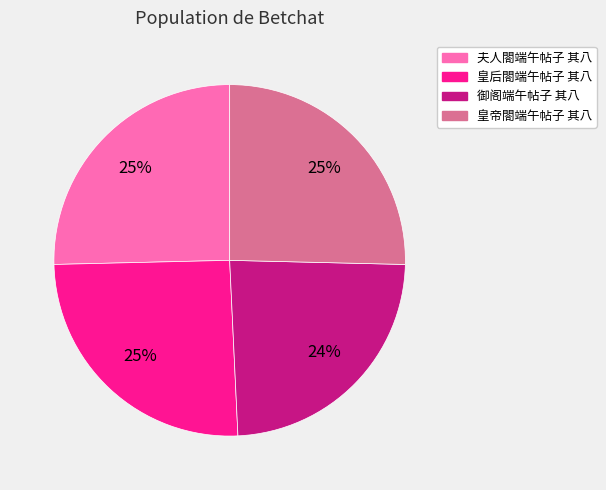

Is the sum of 御阁端午帖子 其八 and 皇后閤端午帖子 其八 greater than half?

No